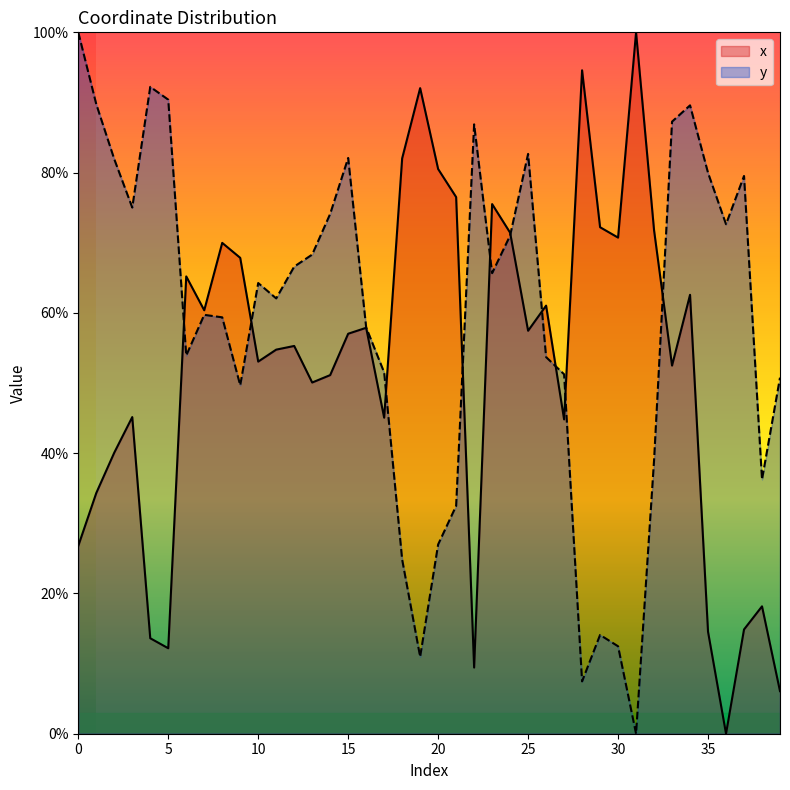

True or false: x and y cross at least once.

True